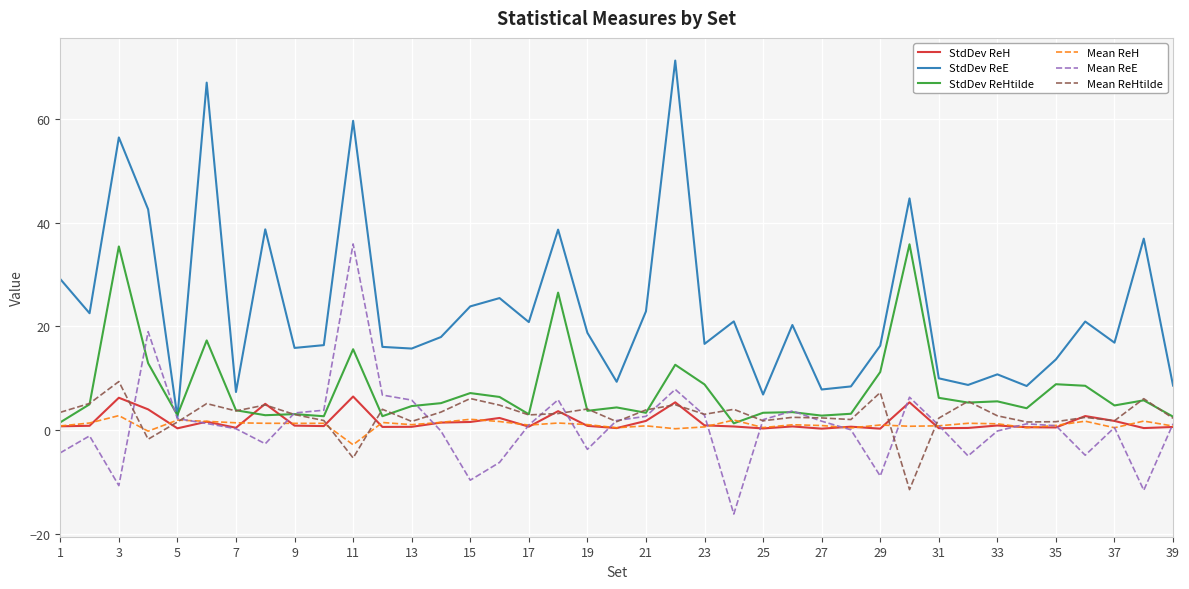

True or false: Mean ReE and StdDev ReHtilde cross at least once.

True